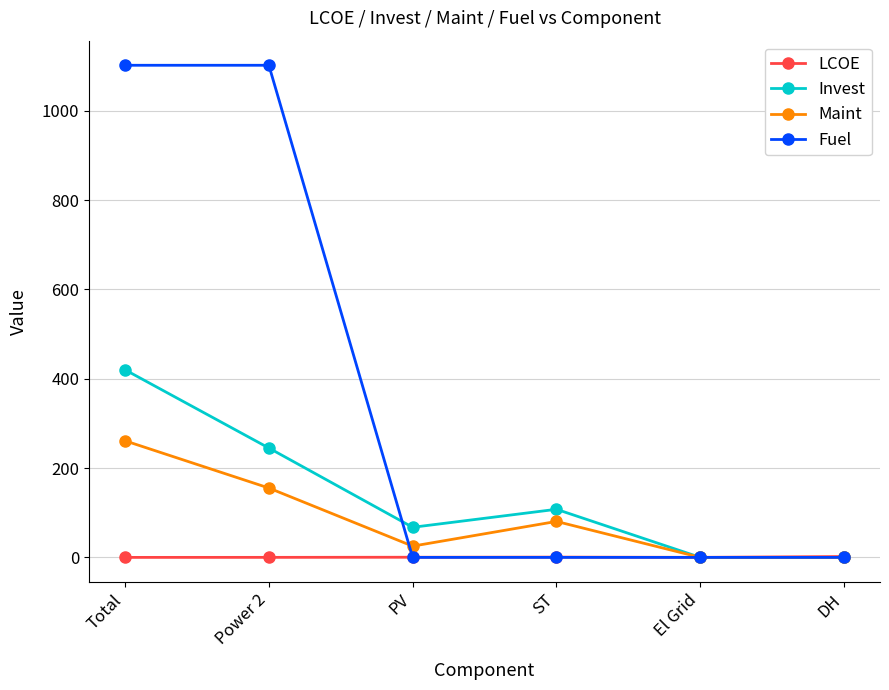

What is the maximum value for Invest?

420.1